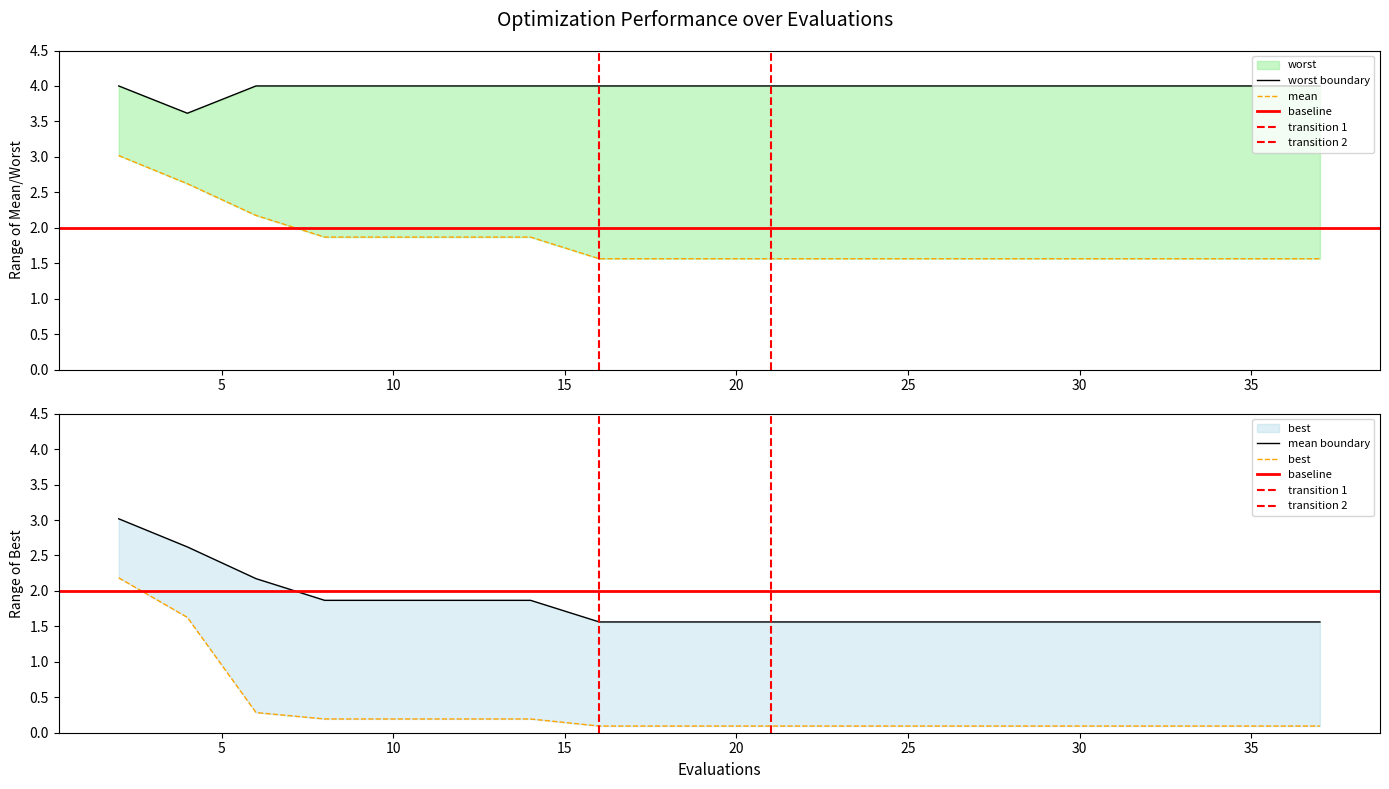

List the labels in order of best value, smallest first.

16, 18, 19, 21, 23, 25, 26, 28, 30, 31, 33, 35, 37, 8, 10, 12, 14, 6, 4, 2